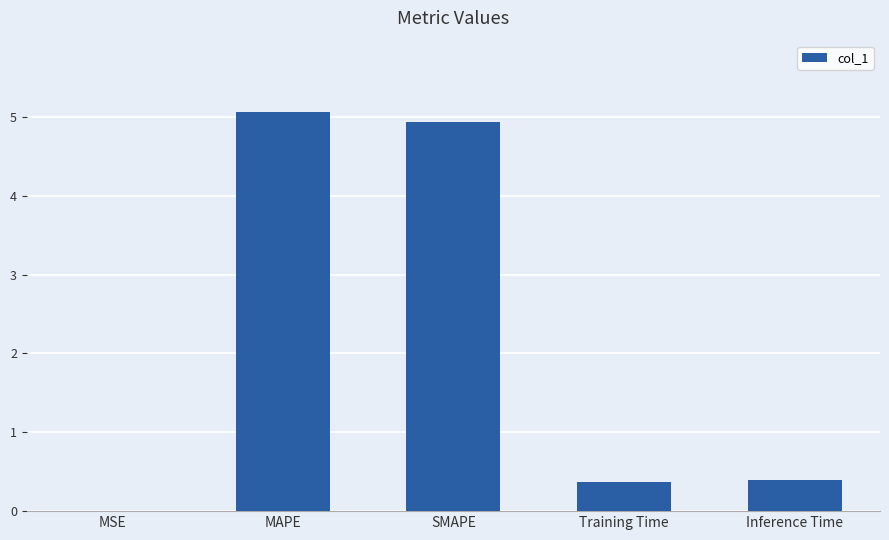

The chart shows a value of 0.0 at MSE. True or false?

True